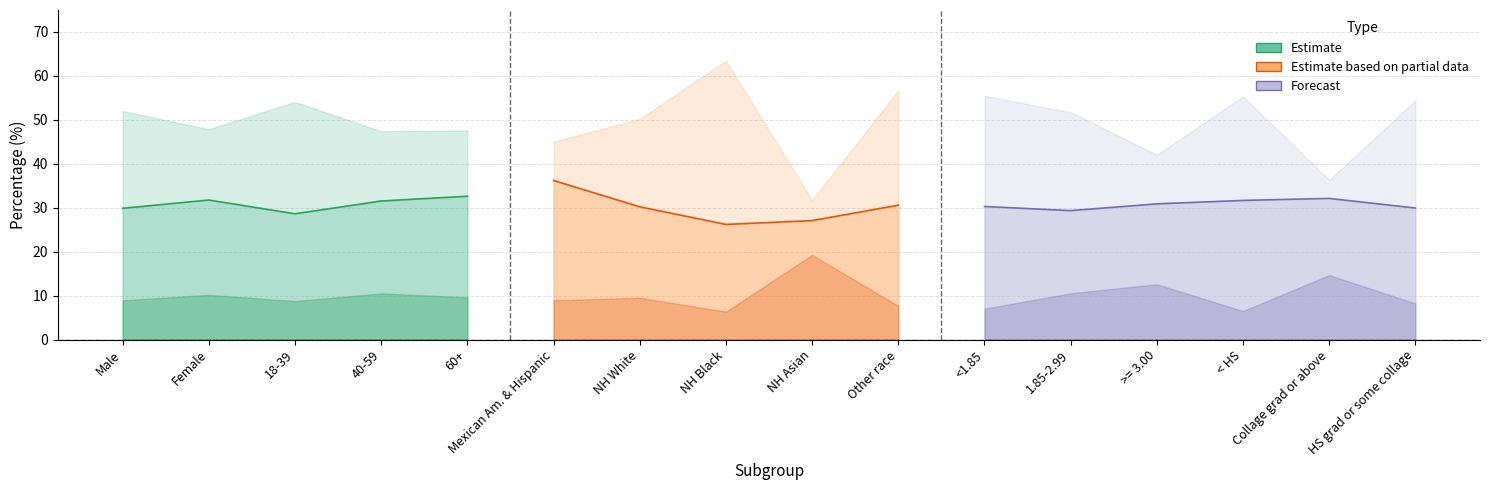

At how many categories does at least one series exceed 51?

8